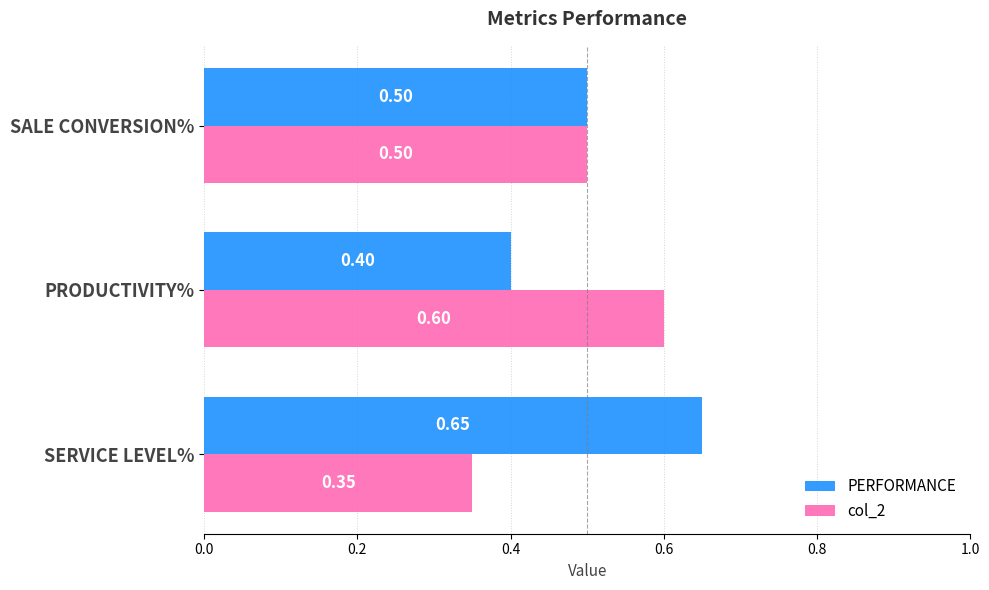

Where is PERFORMANCE nearest to the value 0?

PRODUCTIVITY%